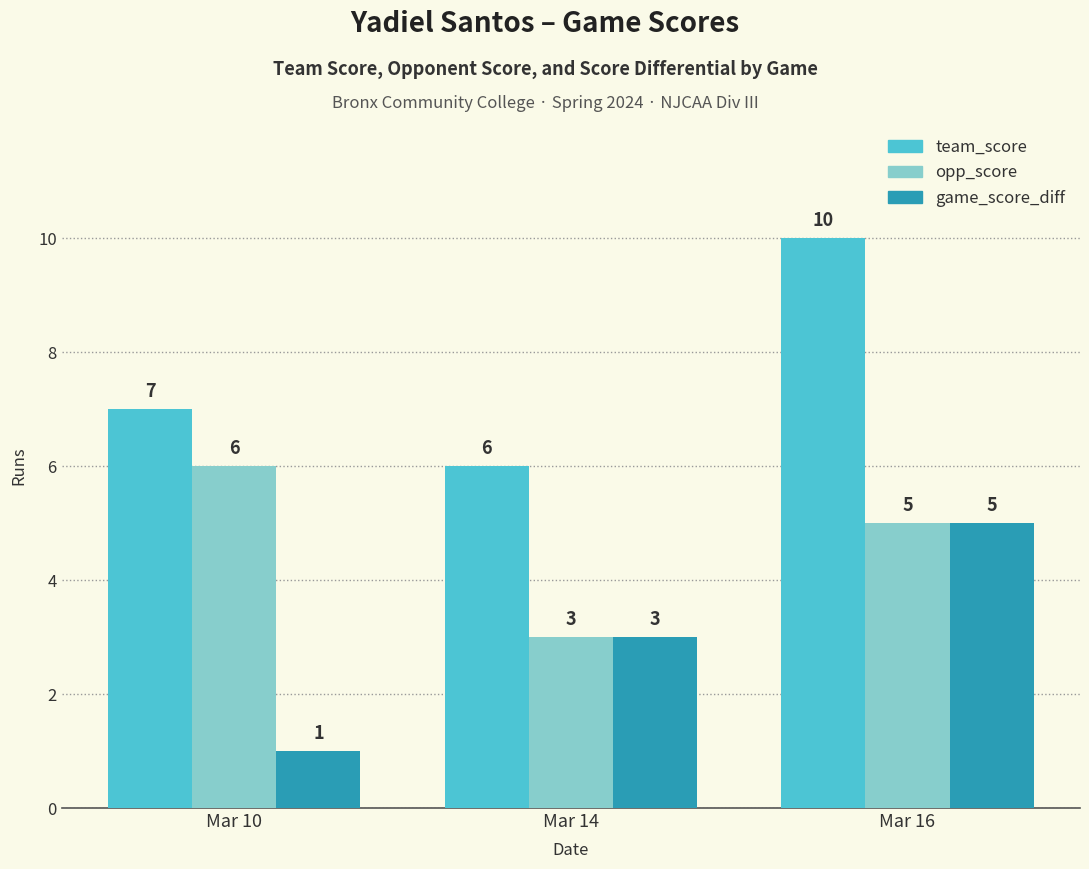

Rank the series by their average value, from lowest to highest.

game_score_diff, opp_score, team_score